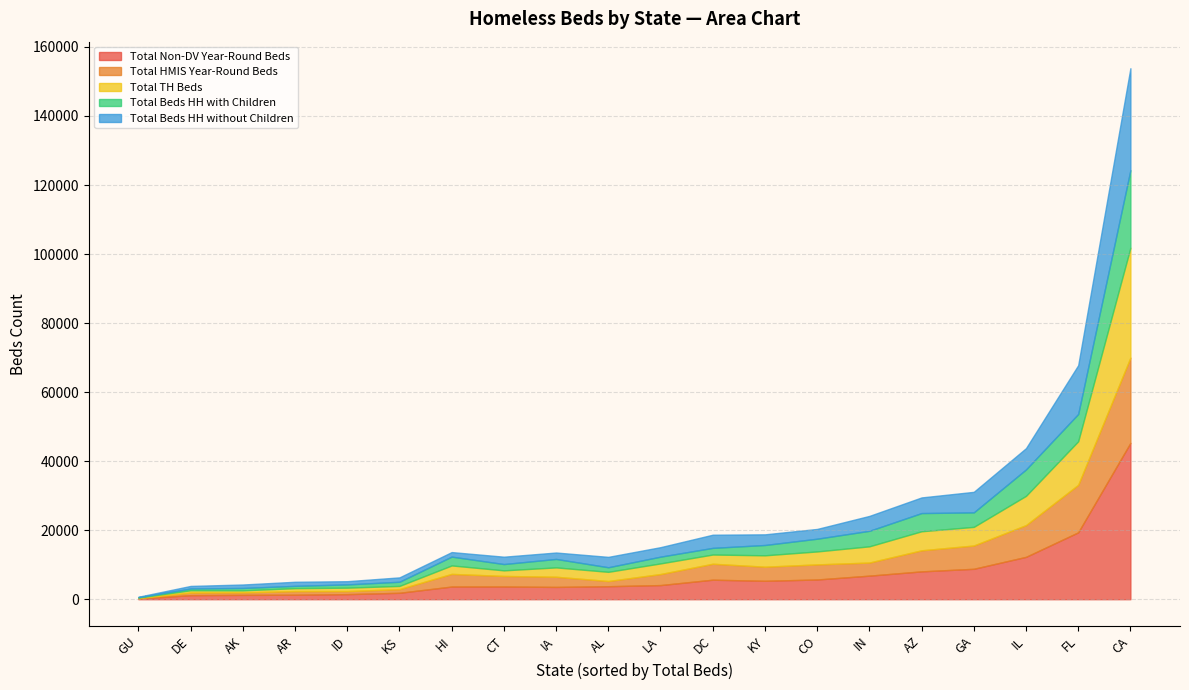

Which category has the highest value in the Total Beds HH with Children series?

CA